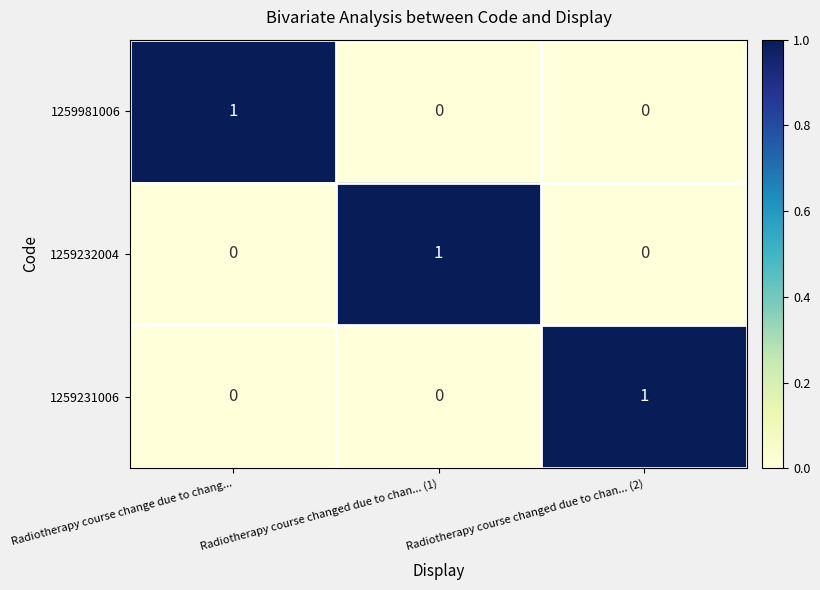

At how many categories does at least one series exceed 0?

3